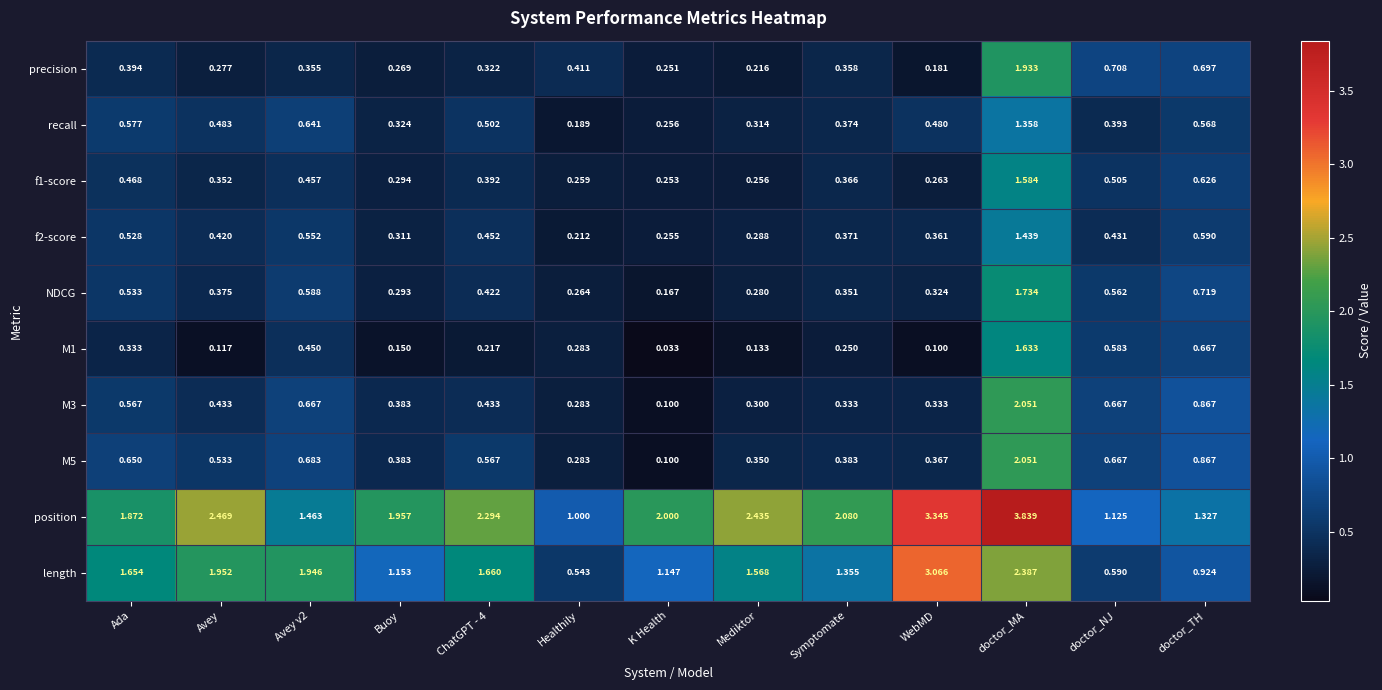

Which label corresponds to the smallest value in the chart?

K Health